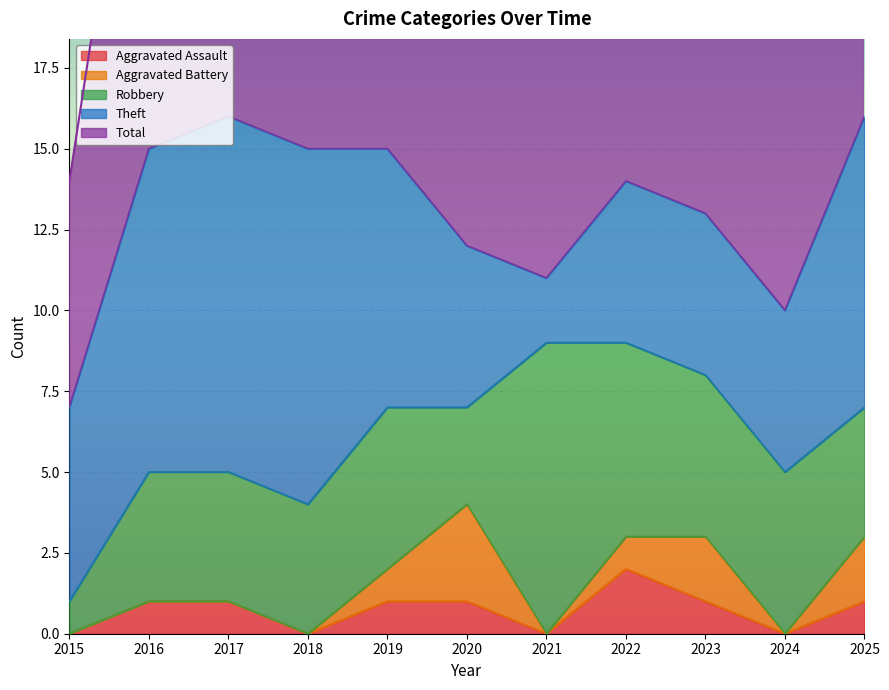

What value does the Robbery series have at 2023?

5